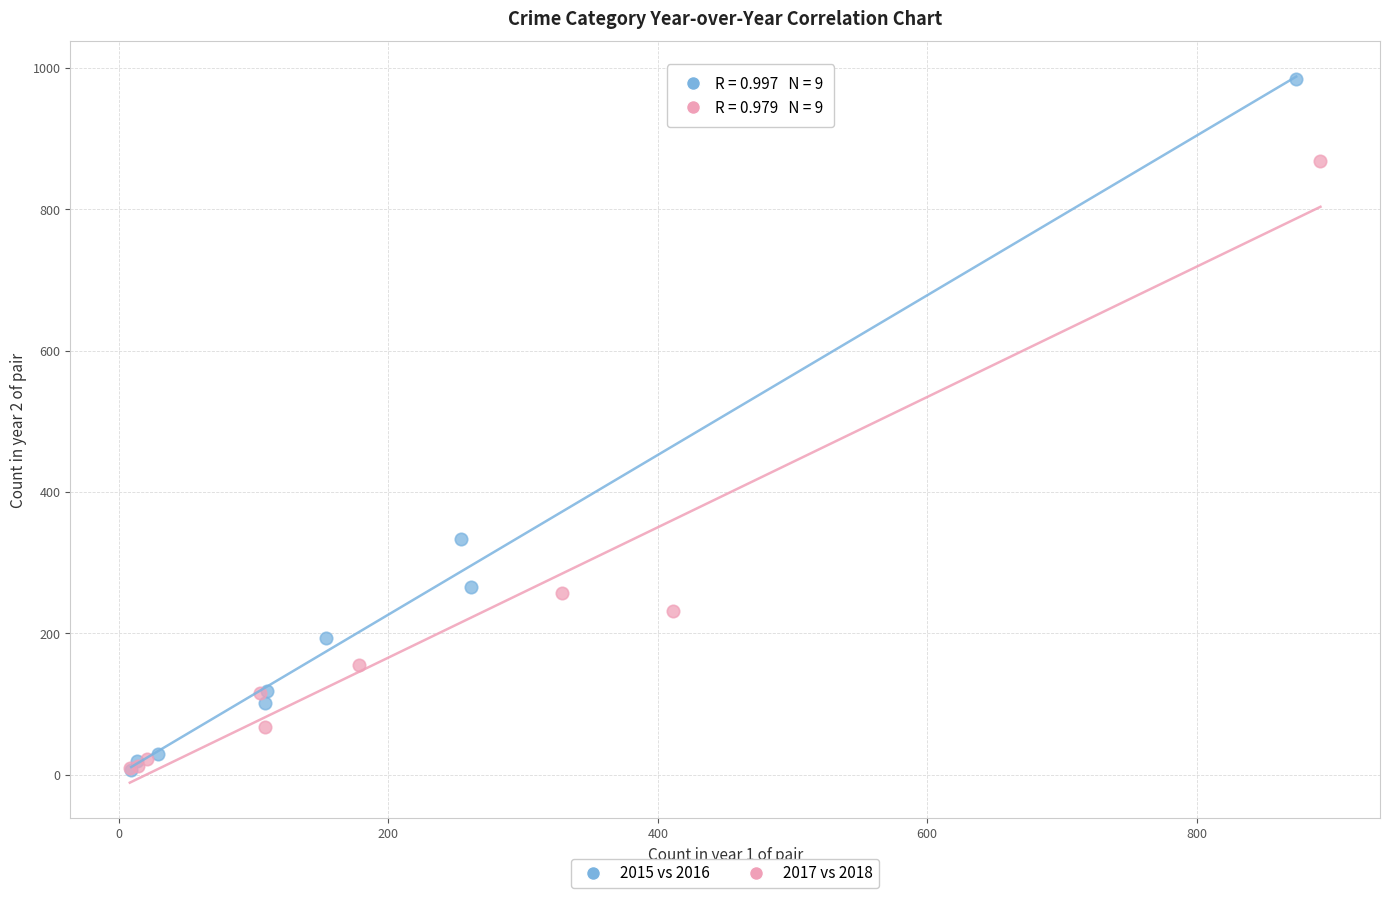

Which series reaches the maximum Y coordinate?

2015 vs 2016